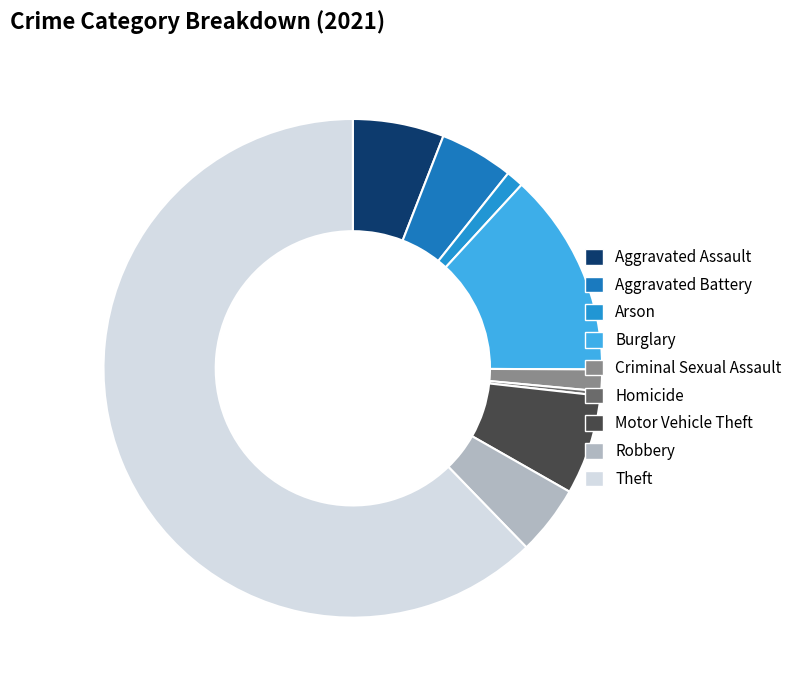

Which slice represents more than half of the pie?

Theft